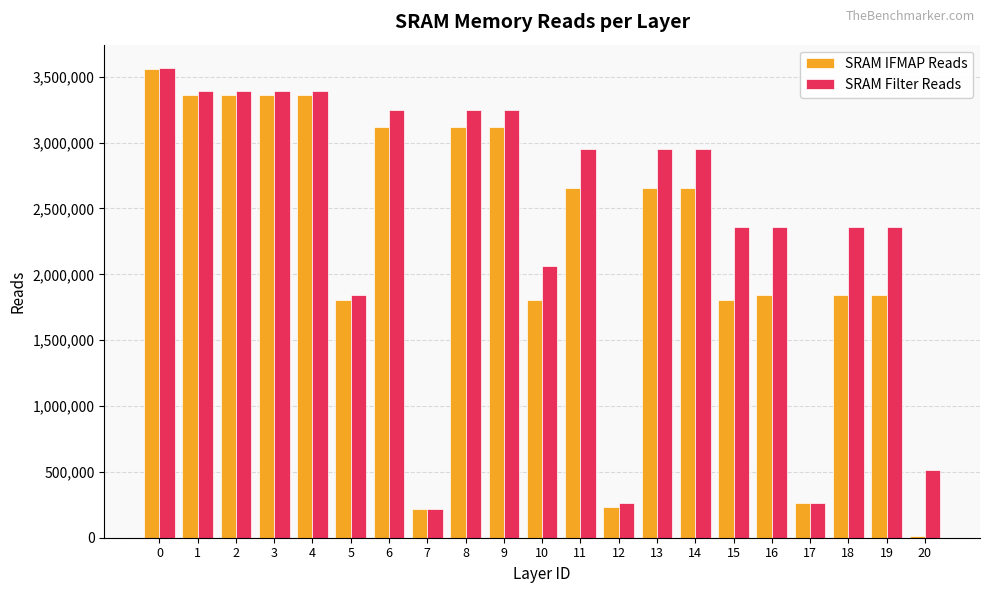

What is the difference between the SRAM Filter Reads values at 11 and 9?

294912